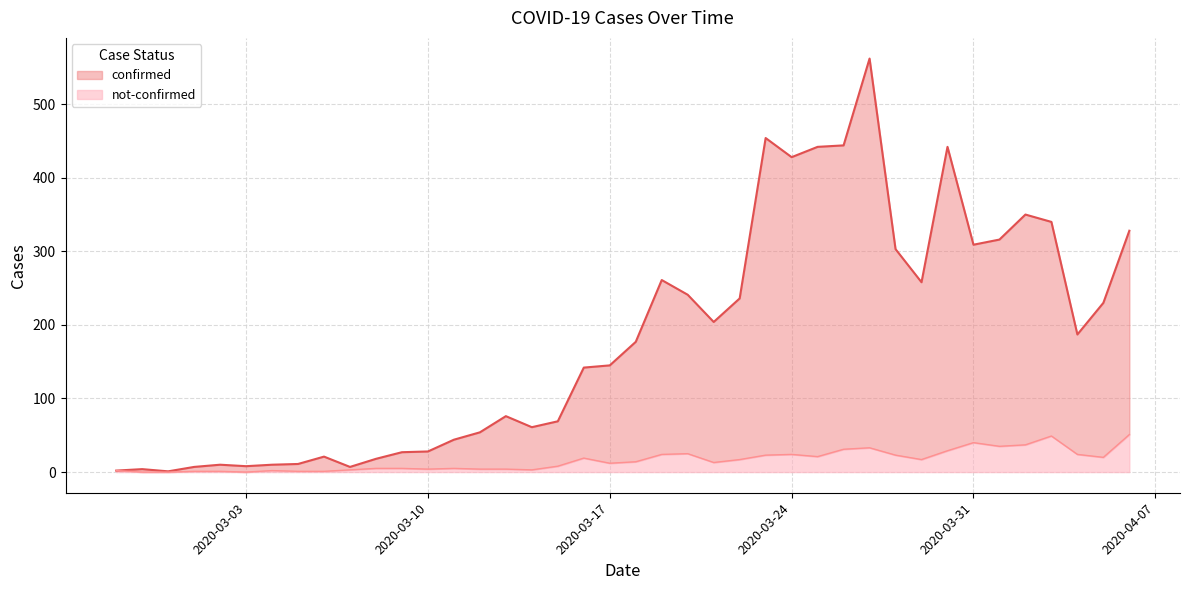

Which has a higher value, 2020-03-08 or 2020-03-31?

2020-03-31